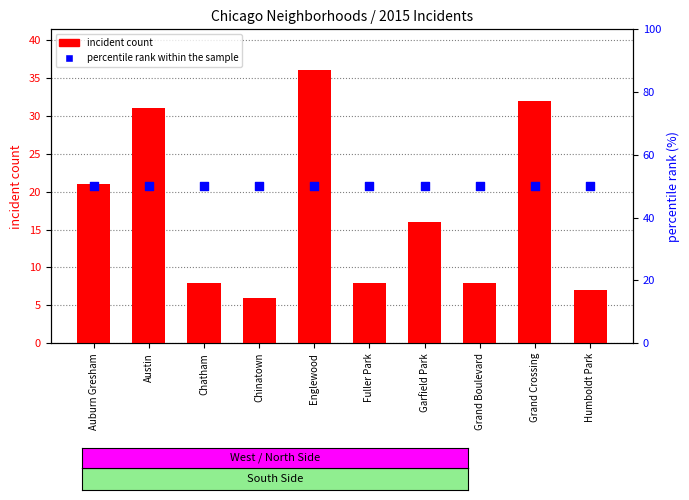

At which category is the sum across all series the highest?

Englewood